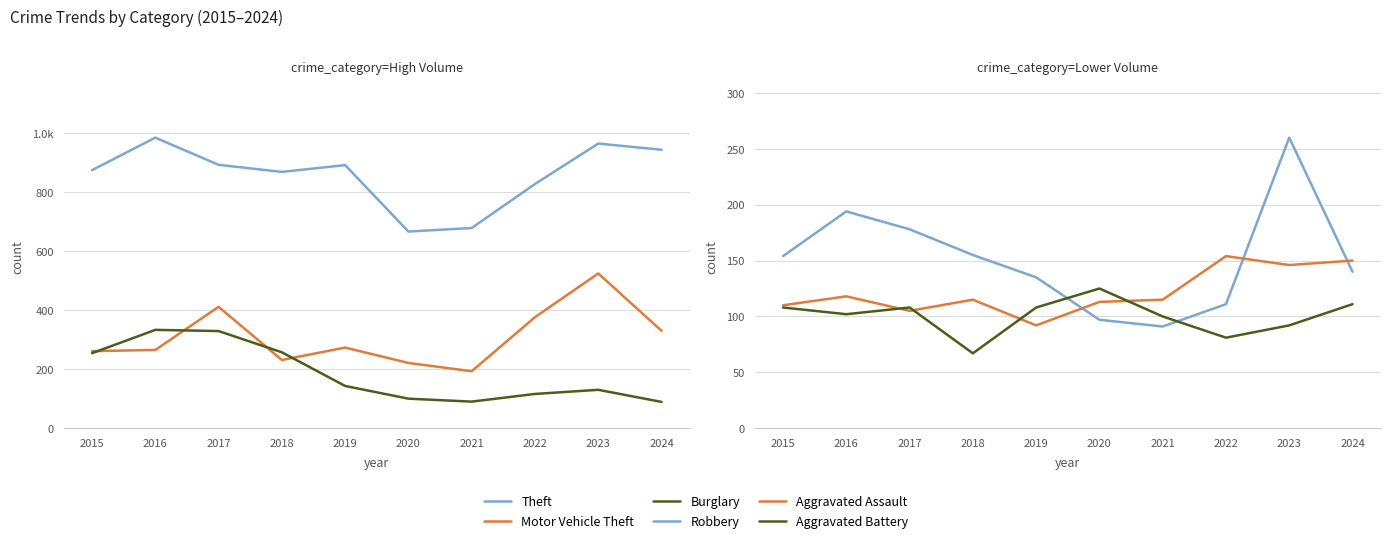

Reading right to left, transcribe all the data shown in this chart.

Theft: 2024=943	2023=964	2022=827	2021=678	2020=666	2019=891	2018=868	2017=892	2016=984	2015=874
Motor Vehicle Theft: 2024=330	2023=524	2022=376	2021=193	2020=221	2019=273	2018=231	2017=411	2016=265	2015=261
Burglary: 2024=89	2023=130	2022=116	2021=90	2020=100	2019=143	2018=257	2017=329	2016=333	2015=254
Robbery: 2024=140	2023=260	2022=111	2021=91	2020=97	2019=135	2018=155	2017=178	2016=194	2015=154
Aggravated Assault: 2024=150	2023=146	2022=154	2021=115	2020=113	2019=92	2018=115	2017=105	2016=118	2015=110
Aggravated Battery: 2024=111	2023=92	2022=81	2021=100	2020=125	2019=108	2018=67	2017=108	2016=102	2015=108